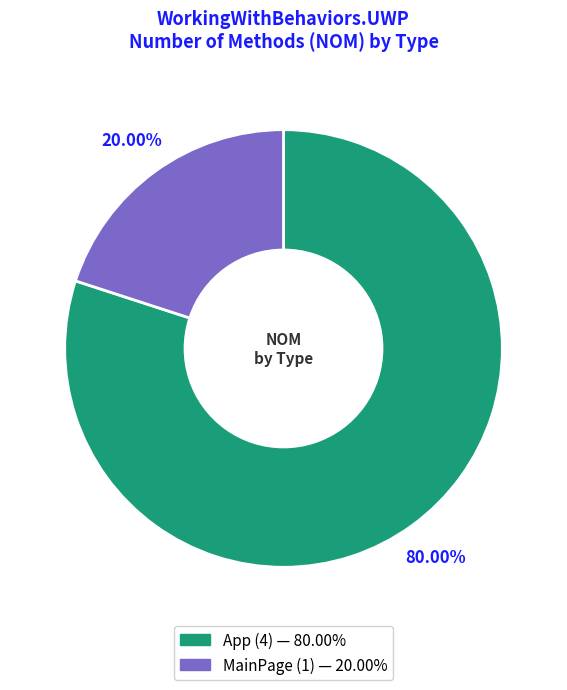

Which category has the smallest portion of the pie?

MainPage